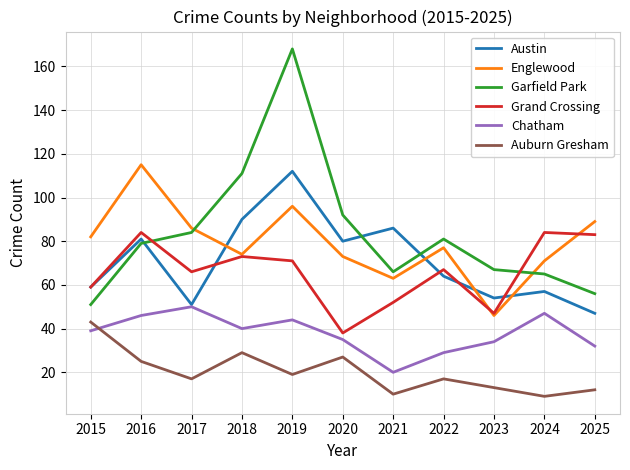

Reading right to left, transcribe all the data shown in this chart.

Austin: 2025=47	2024=57	2023=54	2022=64	2021=86	2020=80	2019=112	2018=90	2017=51	2016=81	2015=59
Englewood: 2025=89	2024=71	2023=46	2022=77	2021=63	2020=73	2019=96	2018=74	2017=86	2016=115	2015=82
Garfield Park: 2025=56	2024=65	2023=67	2022=81	2021=66	2020=92	2019=168	2018=111	2017=84	2016=79	2015=51
Grand Crossing: 2025=83	2024=84	2023=47	2022=67	2021=52	2020=38	2019=71	2018=73	2017=66	2016=84	2015=59
Chatham: 2025=32	2024=47	2023=34	2022=29	2021=20	2020=35	2019=44	2018=40	2017=50	2016=46	2015=39
Auburn Gresham: 2025=12	2024=9	2023=13	2022=17	2021=10	2020=27	2019=19	2018=29	2017=17	2016=25	2015=43